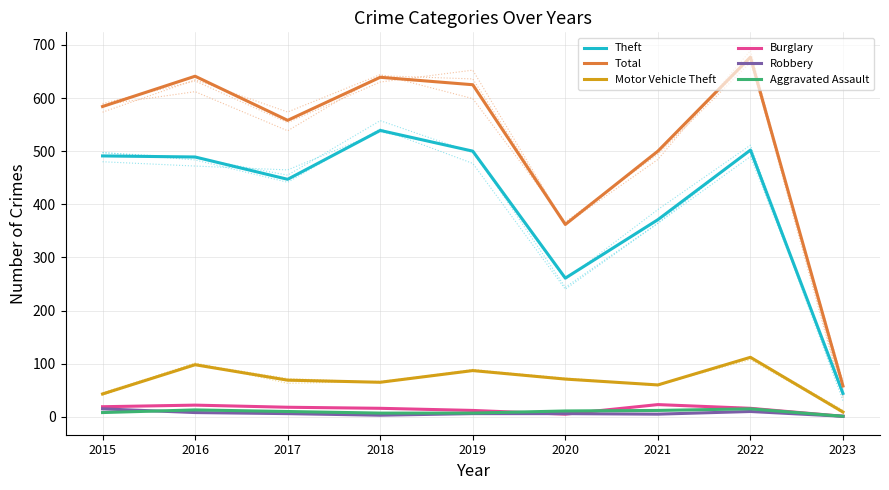

True or false: Total has a value of 641 at 2016.

True